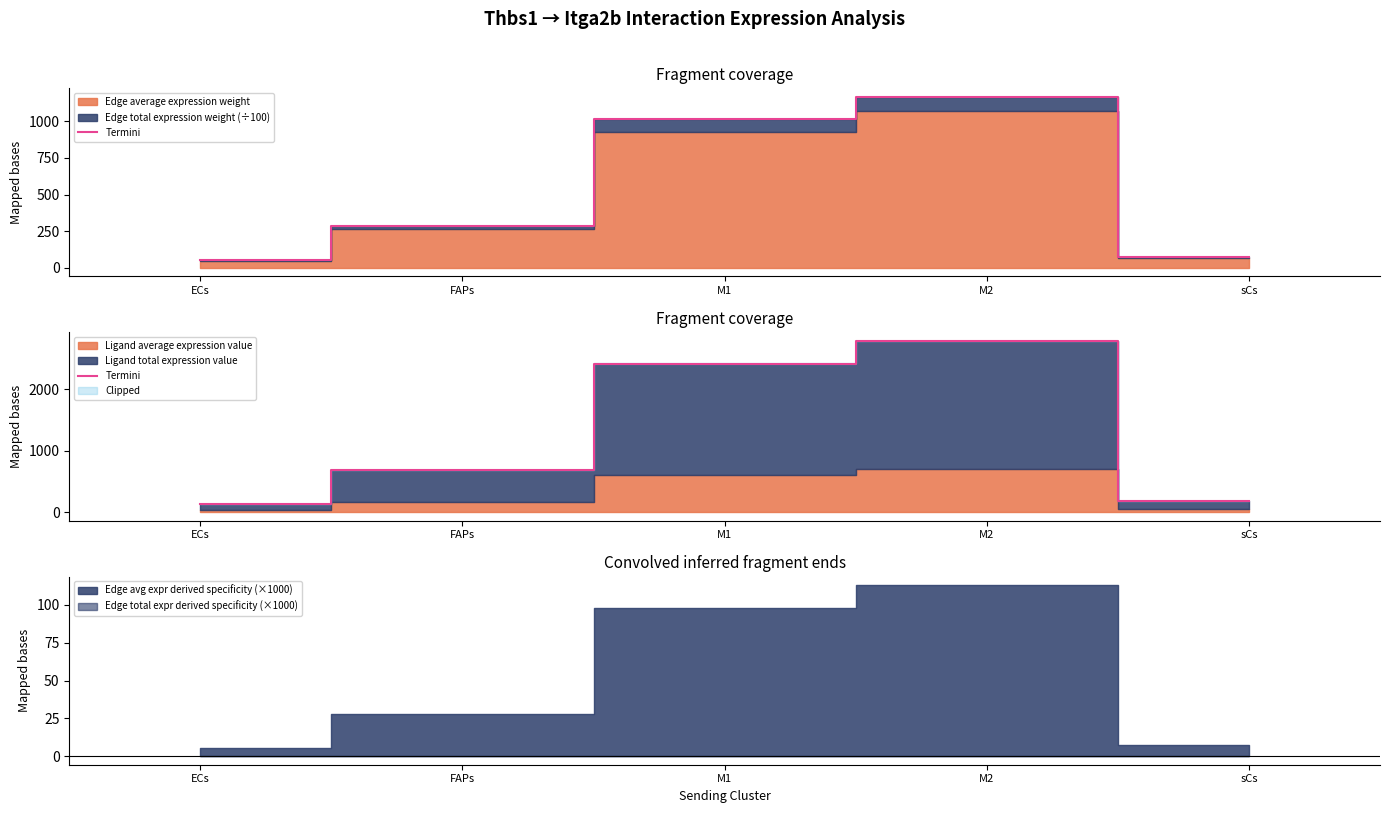

At which category does the chart reach its minimum across all series?

ECs